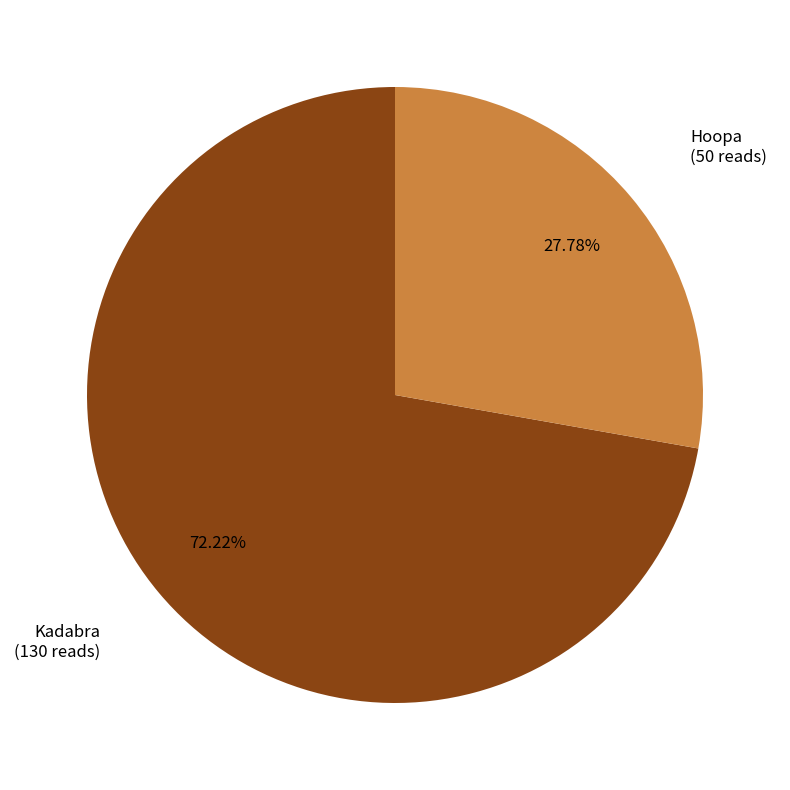

Does any single category account for the majority?

Yes